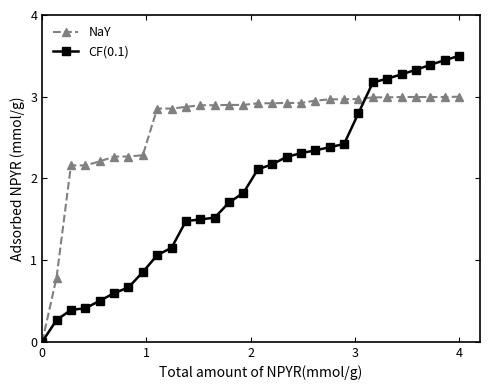

What is the maximum value for CF(0.1)?

3.5